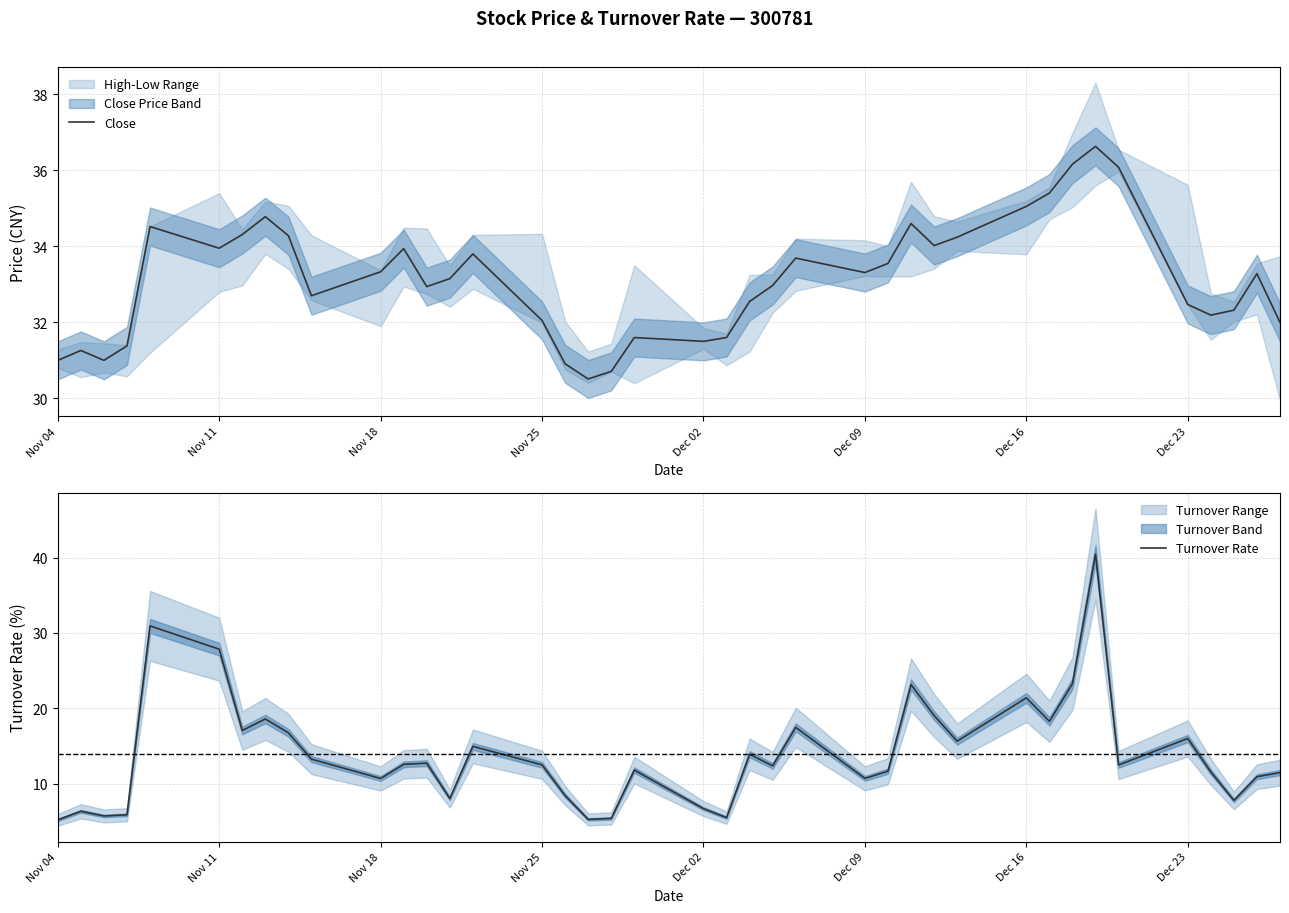

Which series has the widest spread of values?

Turnover Rate